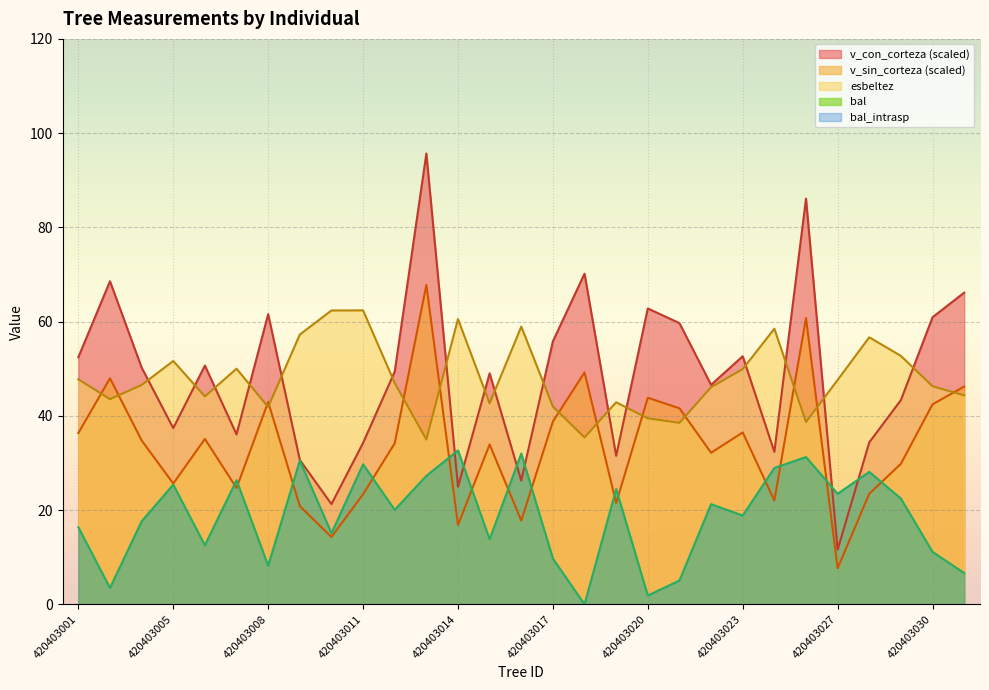

Rank the series at 420403001 from highest to lowest value.

v_con_corteza (scaled), esbeltez, v_sin_corteza (scaled), bal